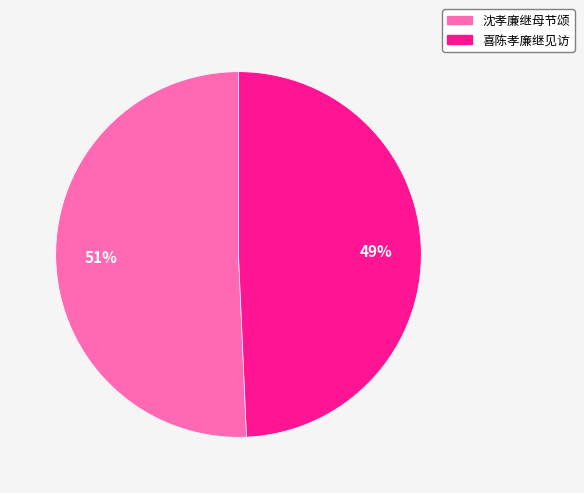

The 沈孝廉继母节颂 slice represents 51% of the pie. True or false?

True